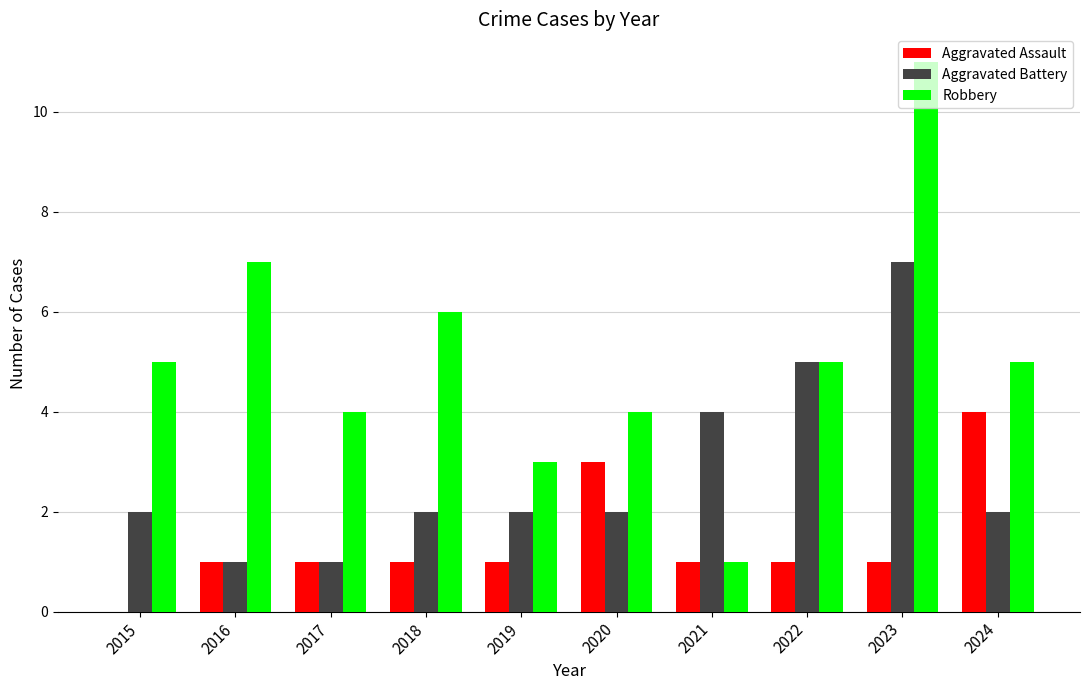

True or false: Aggravated Assault has a value of 1 at 2017.

True